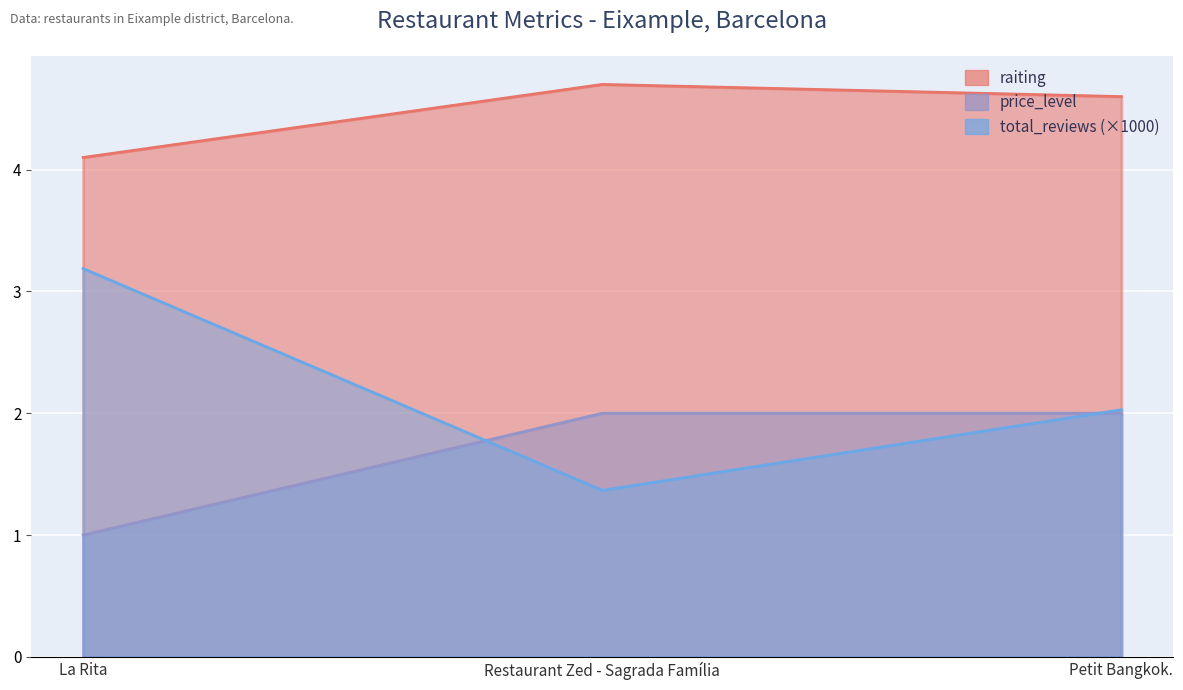

How many series are shown in this chart?

3